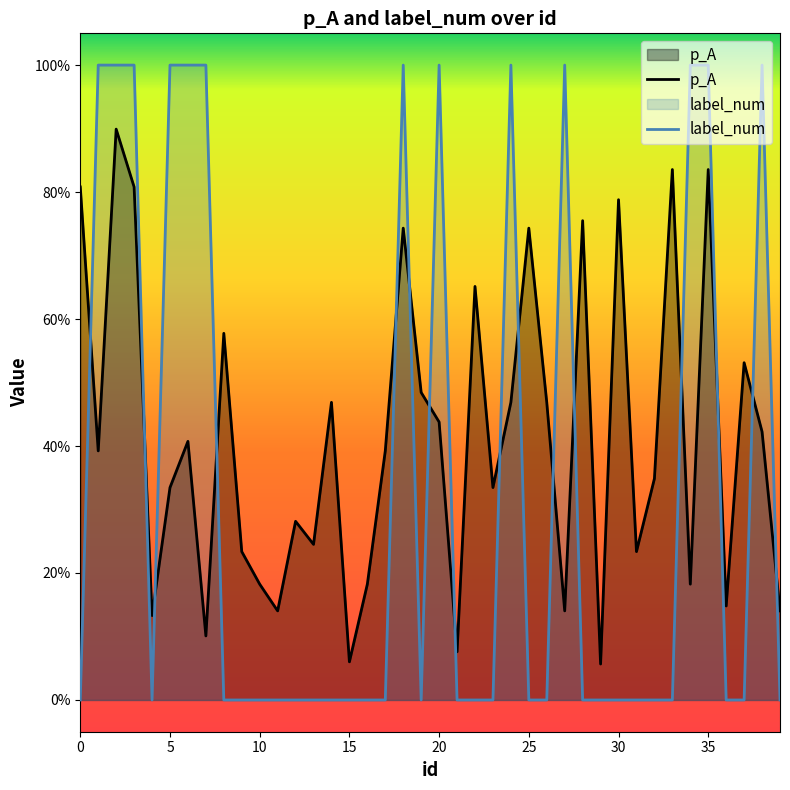

How many interior local peaks does the p_A series have?

13